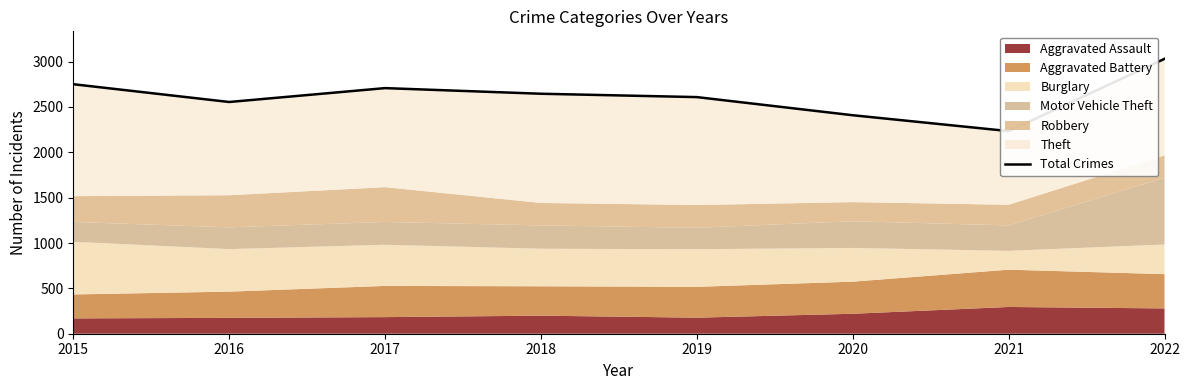

Reading left to right, list all the values displayed in this chart.

2015=2751	2016=2555	2017=2708	2018=2646	2019=2609	2020=2409	2021=2234	2022=3031